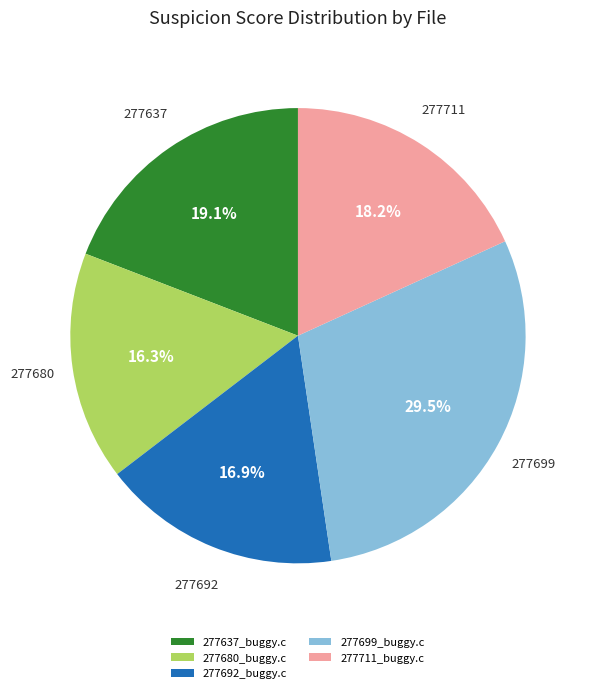

Between 277699_buggy.c and 277637_buggy.c, which is larger?

277699_buggy.c